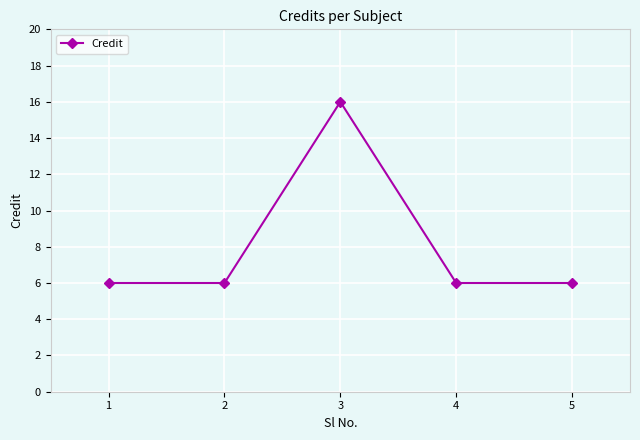

True or false: the data shows 2 at 1.

False